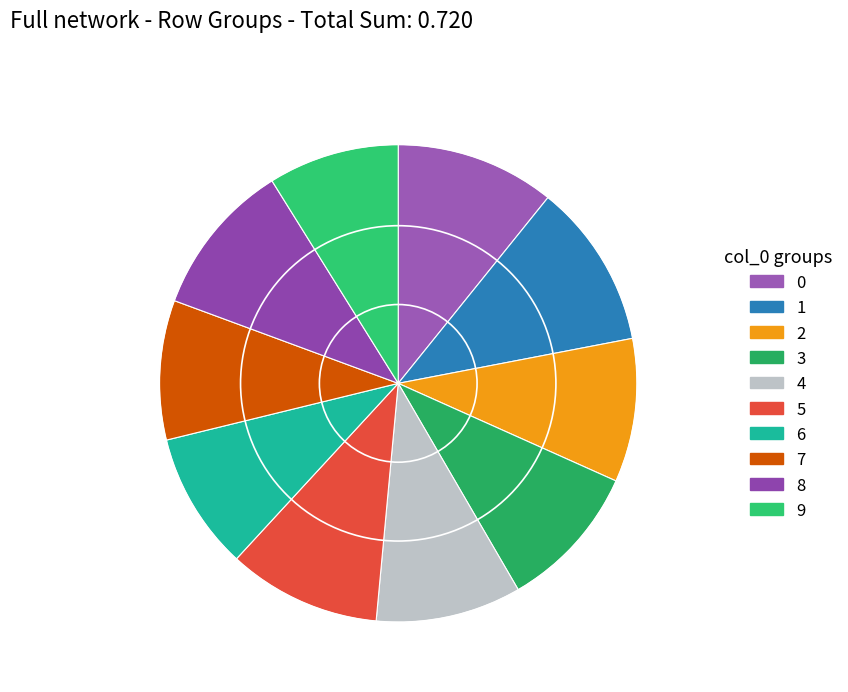

Does 9 represent more than half of the total?

No